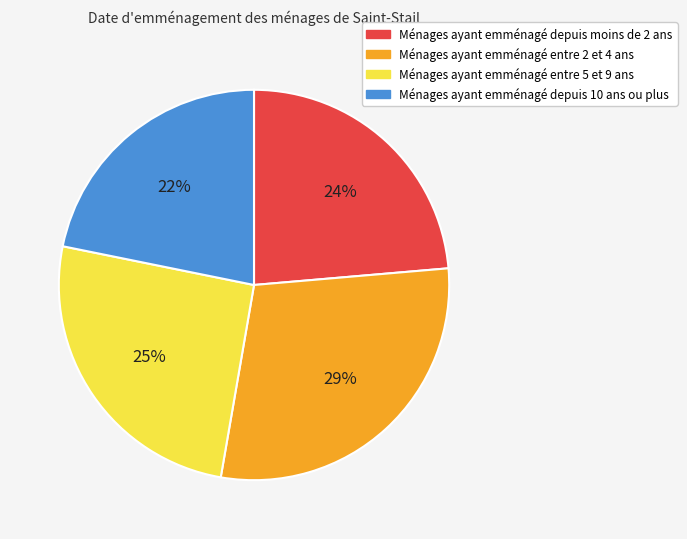

To the nearest percent, what is the average slice percentage?

25%